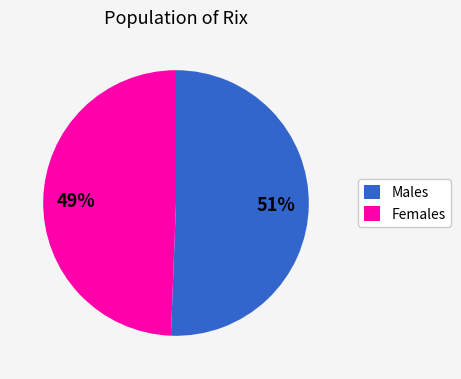

To the nearest percent, what is the average slice percentage?

50%